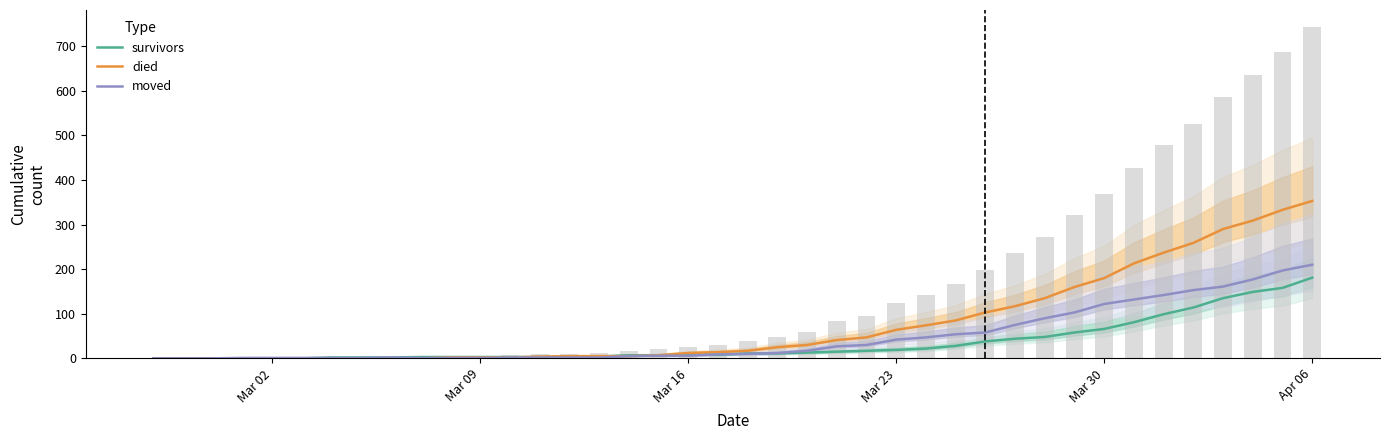

Reading left to right, what are all the values shown in this chart?

survivors: 0	0	0	0	0	0	2	2	2	3	3	3	3	3	3	4	7	7	8	8	11	11	13	15	17	19	22	28	38	44	48	58	66	81	99	114	135	149	158	181
died: 0	0	0	0	0	0	0	0	0	0	2	2	2	4	5	5	5	7	12	14	17	25	30	41	47	64	74	85	103	117	135	160	180	213	237	259	290	309	333	353
moved: 0	0	0	1	1	1	1	1	2	1	1	1	2	2	2	2	5	6	6	9	10	12	17	27	30	42	47	54	58	75	90	103	122	132	142	153	161	177	197	210